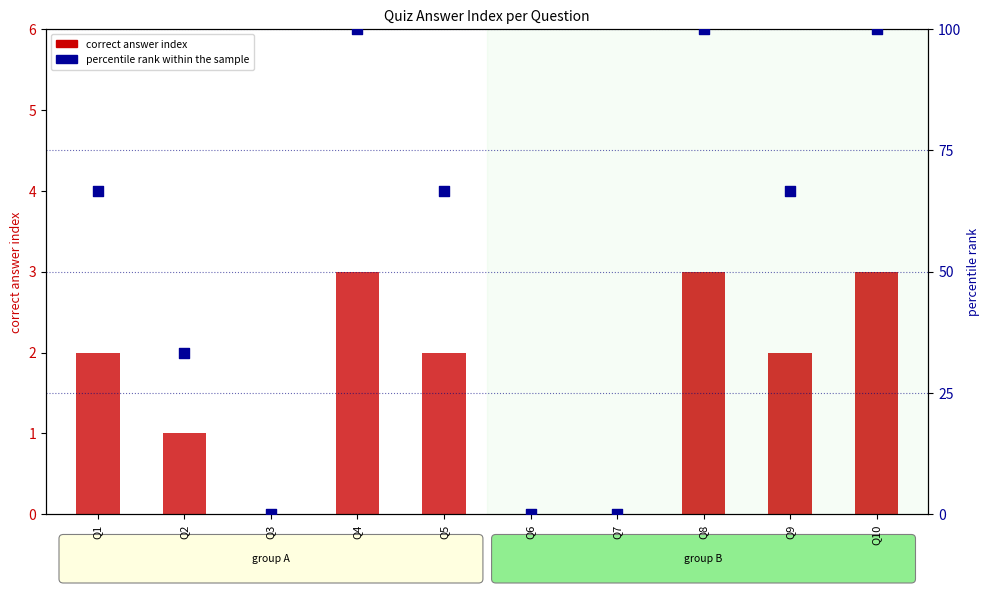

Which series reaches the minimum Y coordinate?

correct answer index